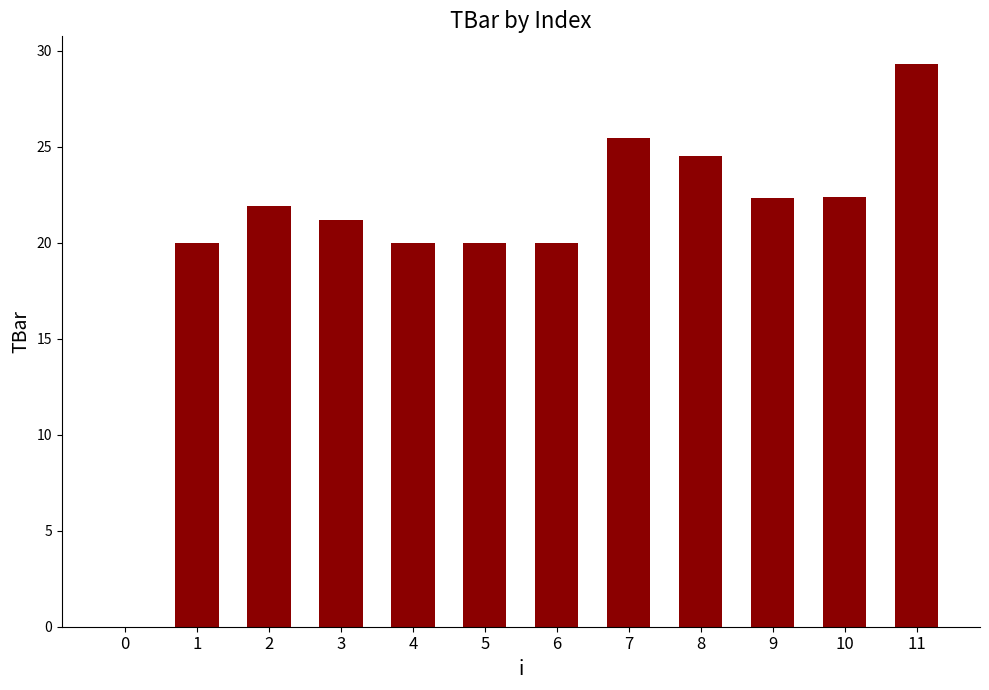

What is the maximum value shown in the chart?

29.3